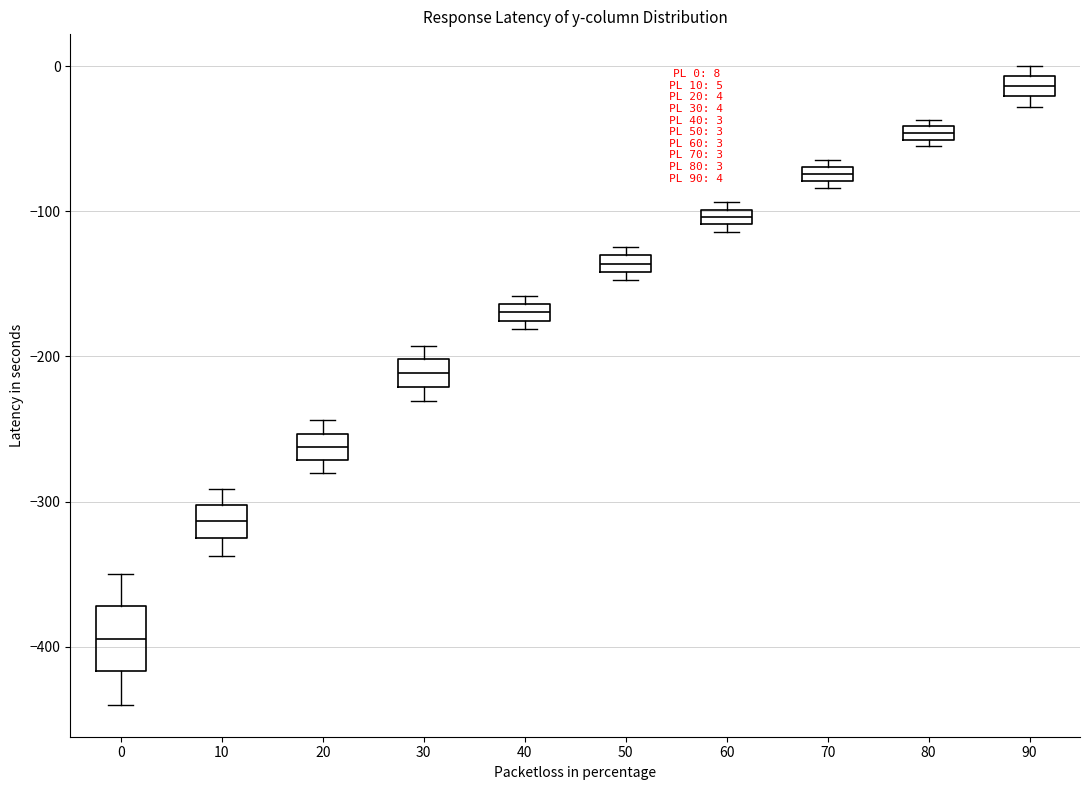

Which box has the highest median line?

90